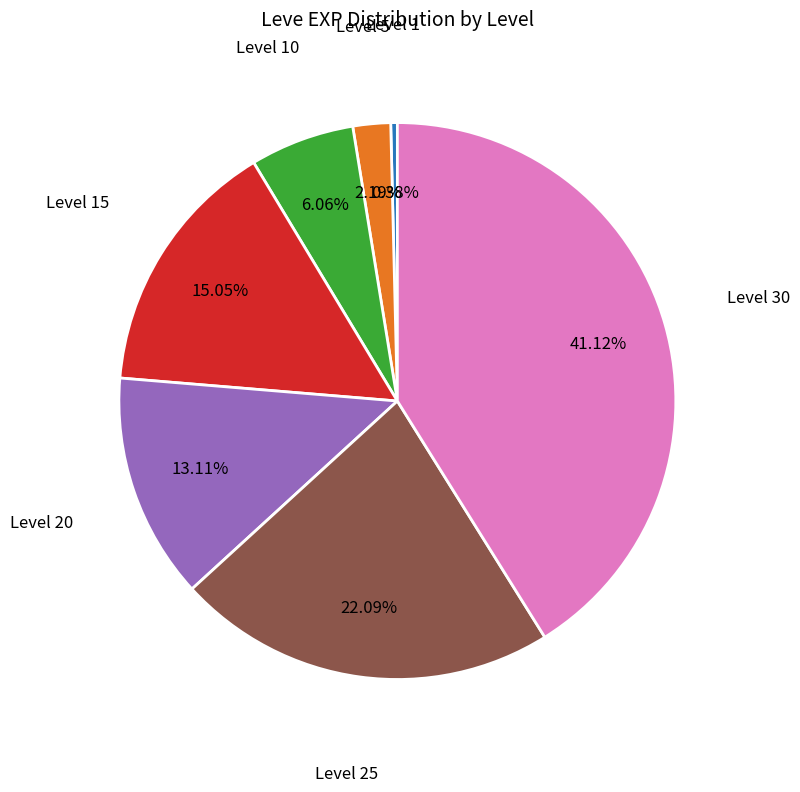

Does any single category account for the majority?

No